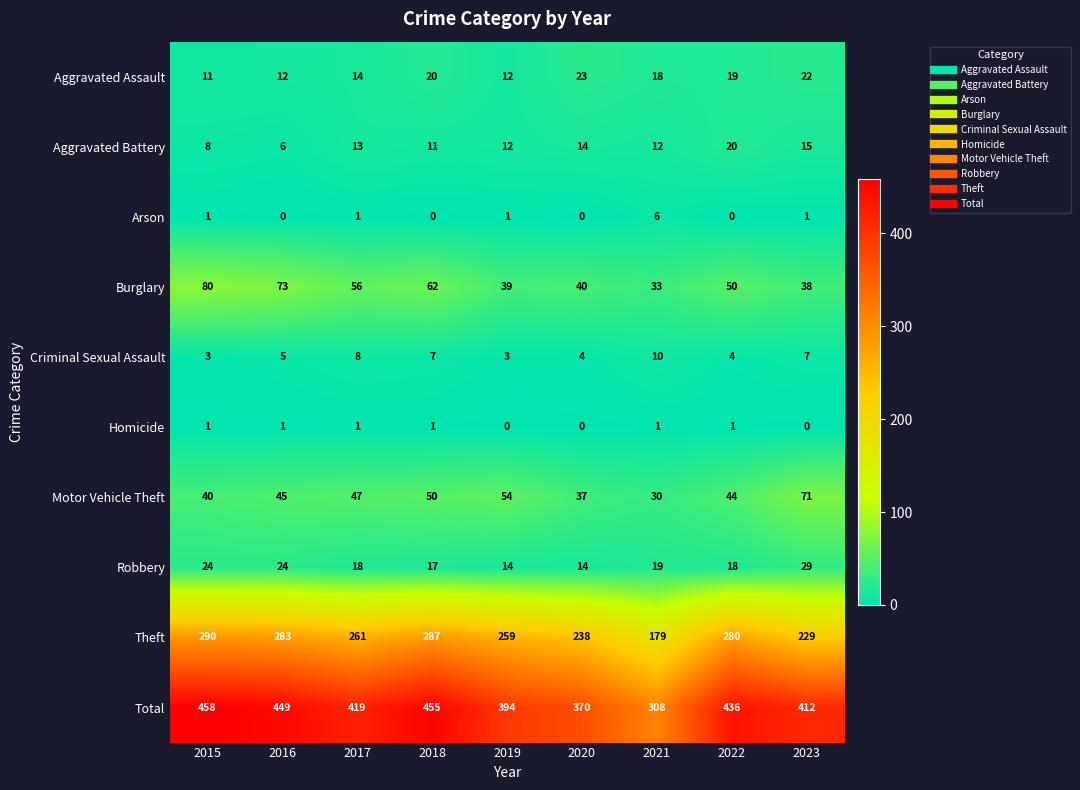

What is the difference between the highest and lowest values at 2018?

455